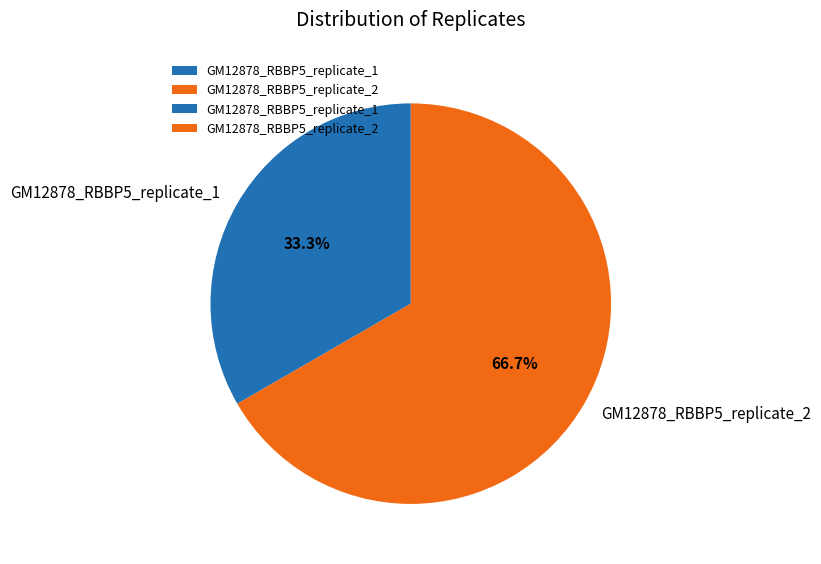

Count the number of slices in the pie.

2